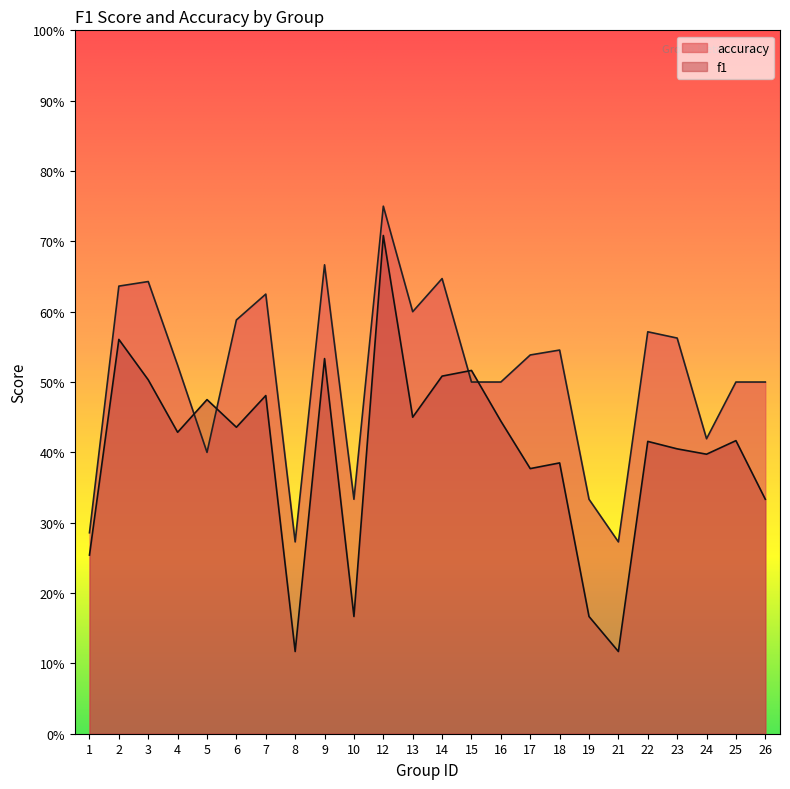

List the series in order of their overall mean, highest first.

accuracy, f1